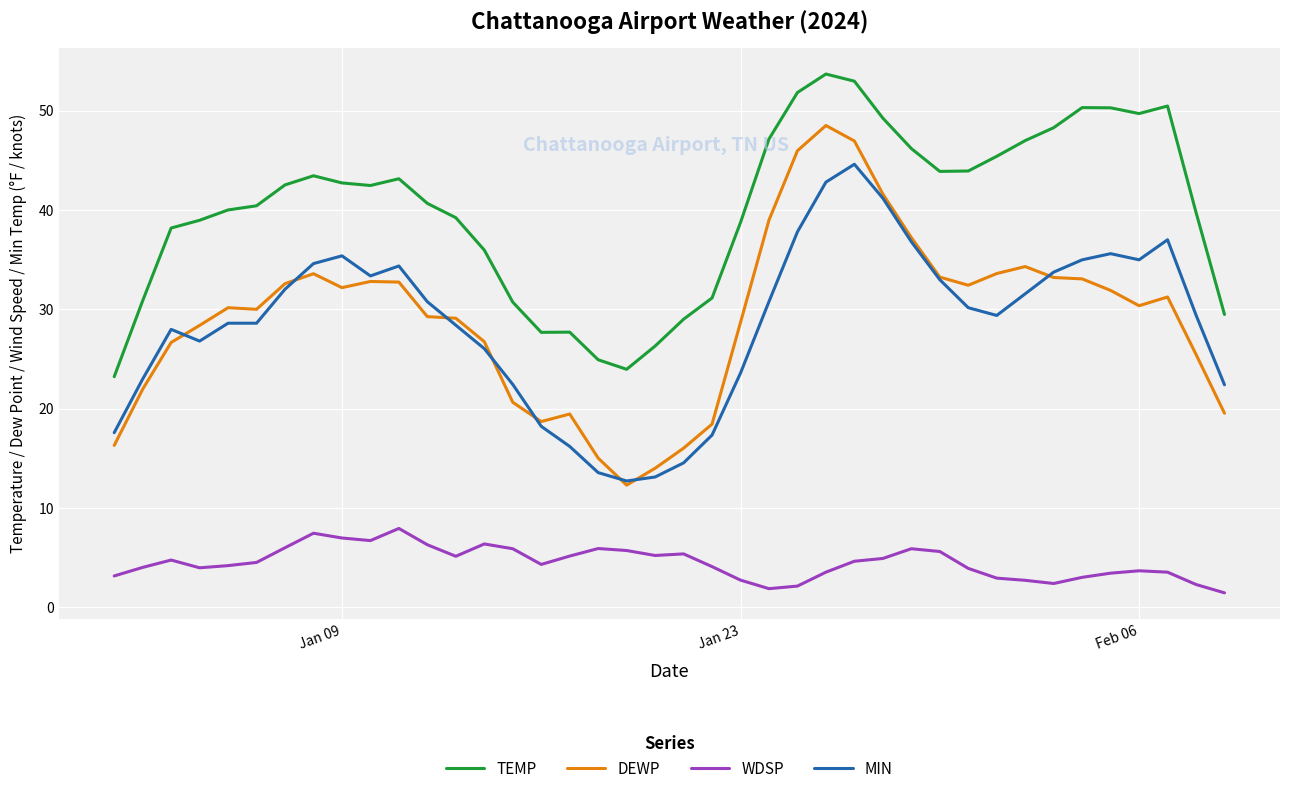

What is the minimum value for DEWP?

12.3